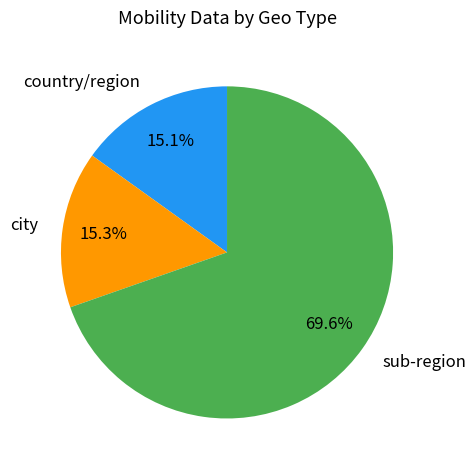

Does any single category account for the majority?

Yes